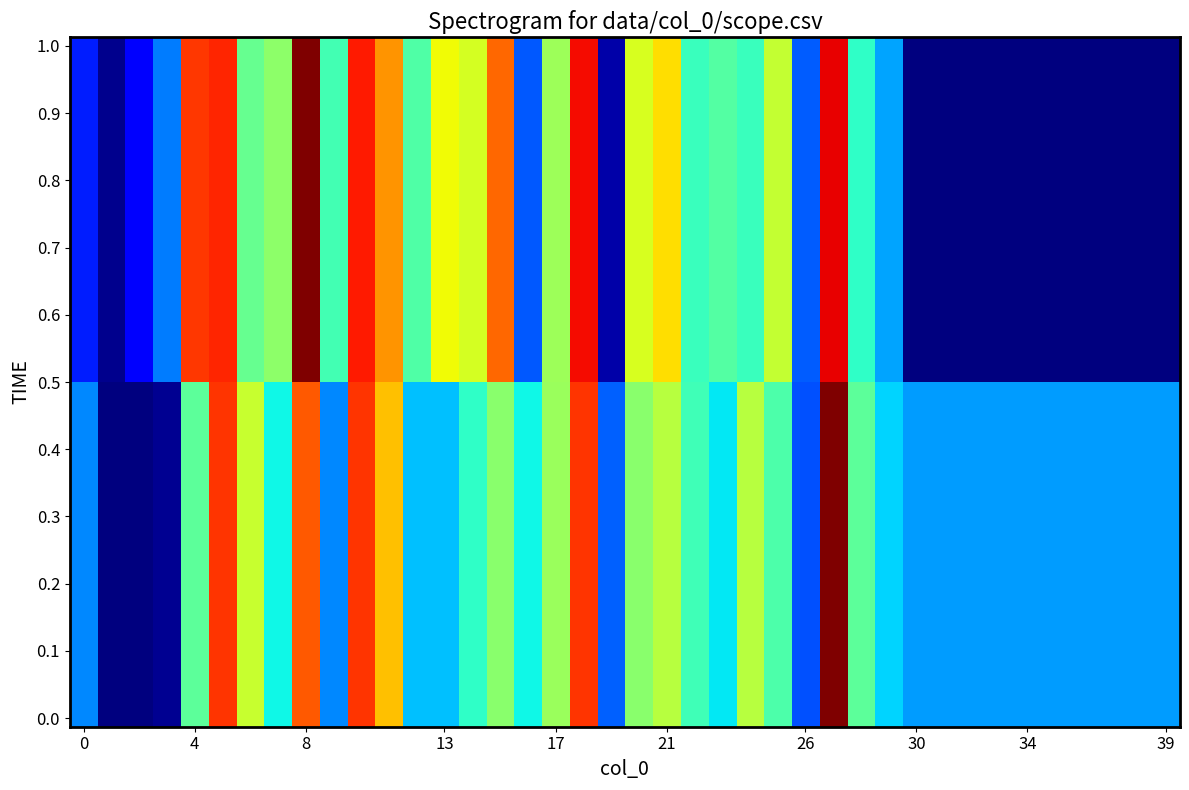

How many distinct data groups are displayed?

40